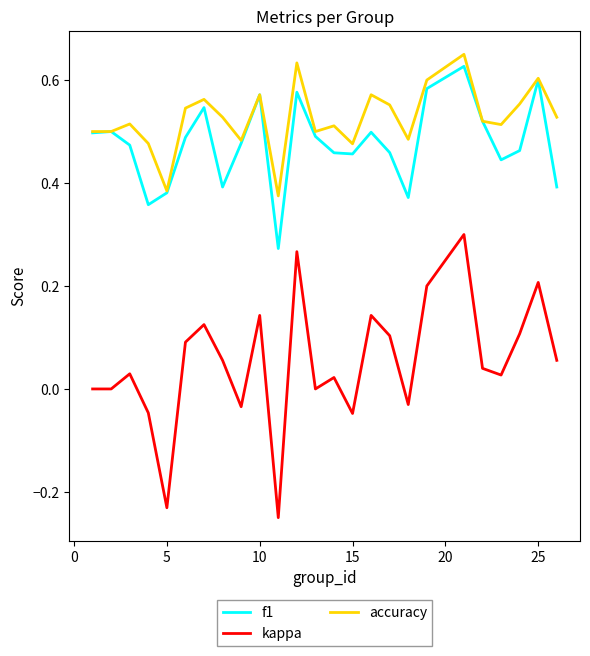

True or false: f1 and kappa cross at least once.

False